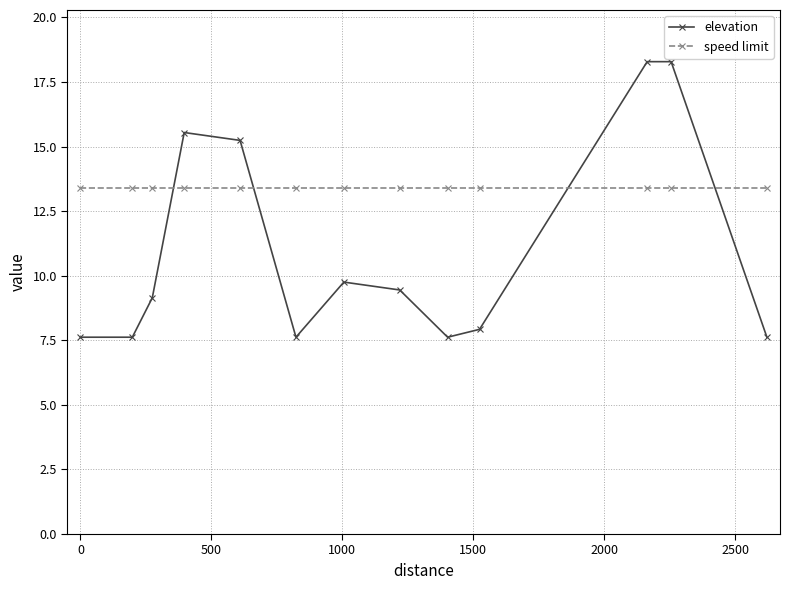

What is the value of the speed limit point at the 9th from the left?

13.4